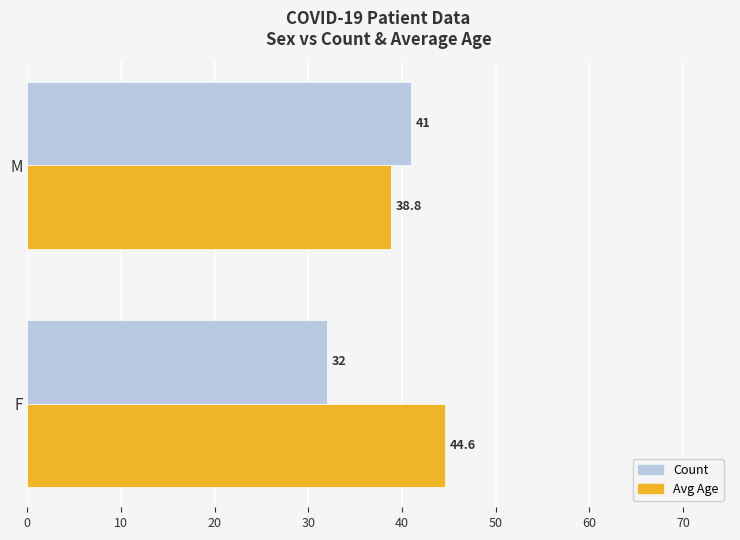

What is the approximate value of Avg Age at F?

44.6